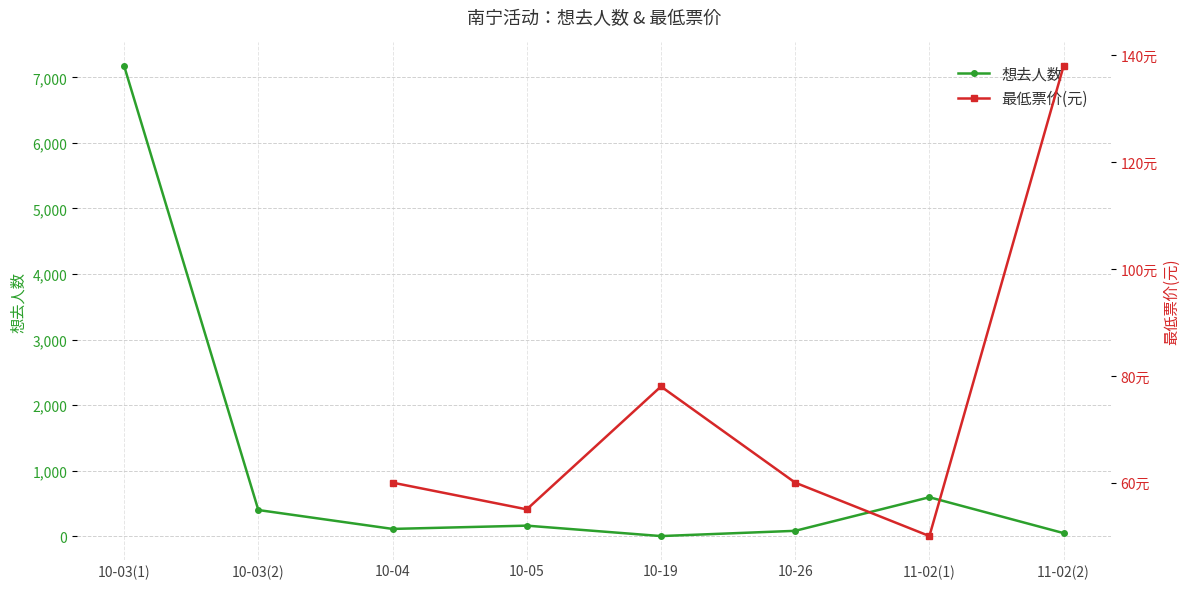

True or false: 想去人数 has more than 2 points higher than both neighbors.

False